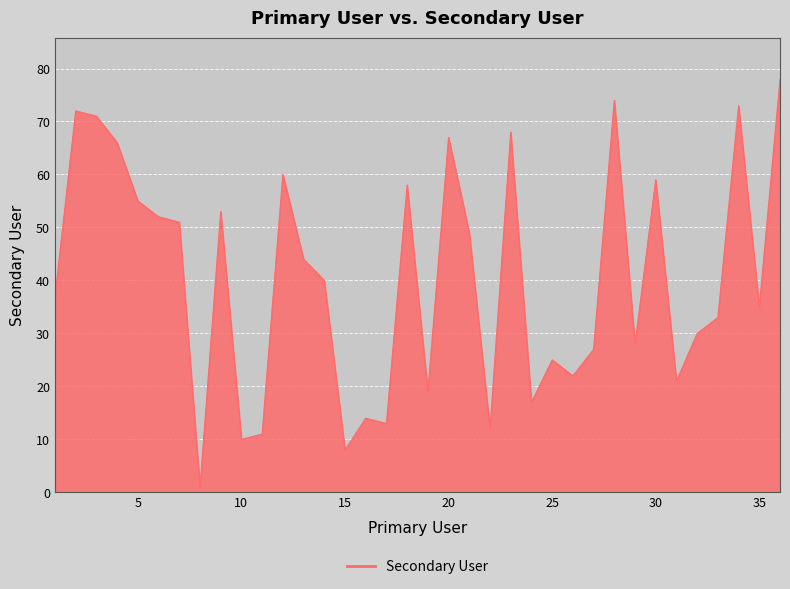

What is the difference between the maximum and minimum values?

77